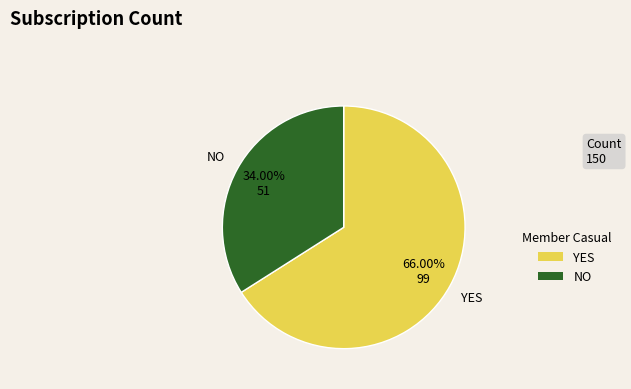

Is there any slice that represents more than half of the pie?

Yes